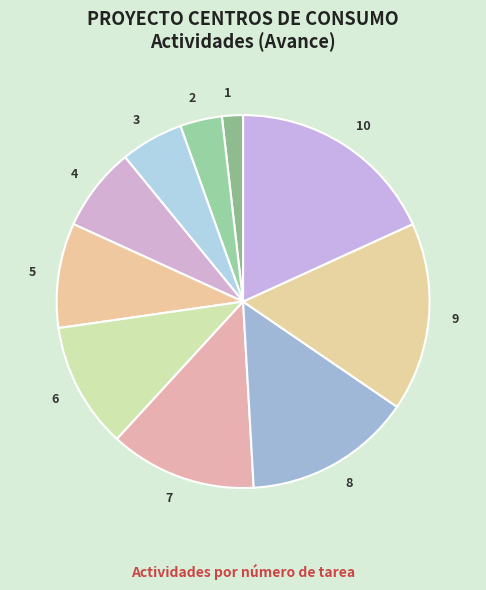

Which category has the smallest portion of the pie?

1